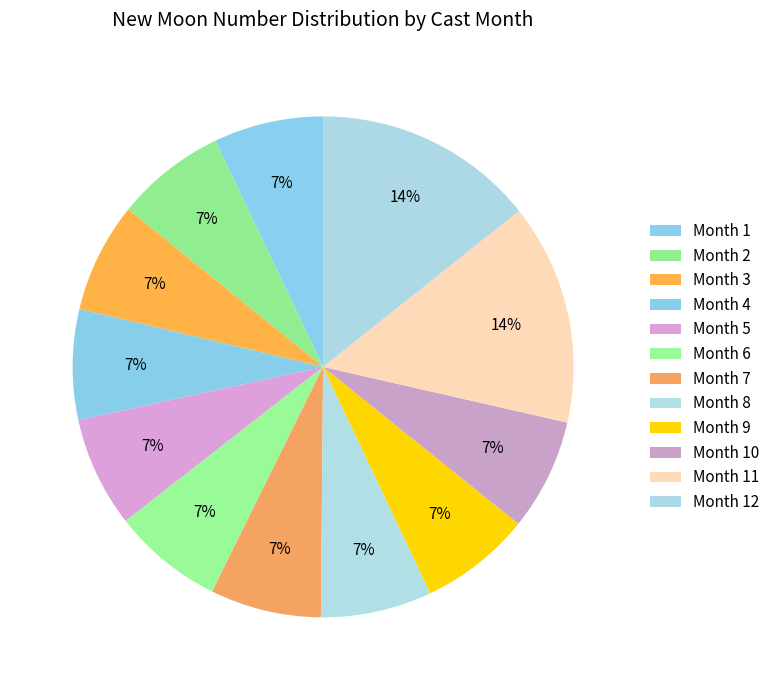

How many segments does this pie chart have?

12